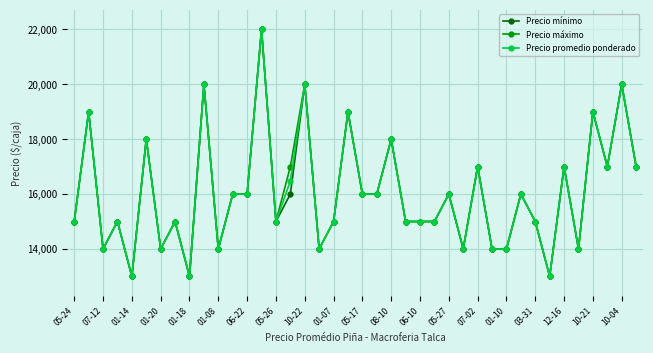

At how many categories does at least one series exceed 19214?

4